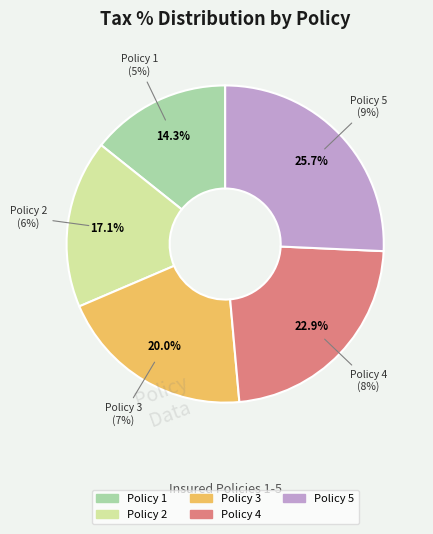

Is it true that Policy 4 is 23% of the pie?

True